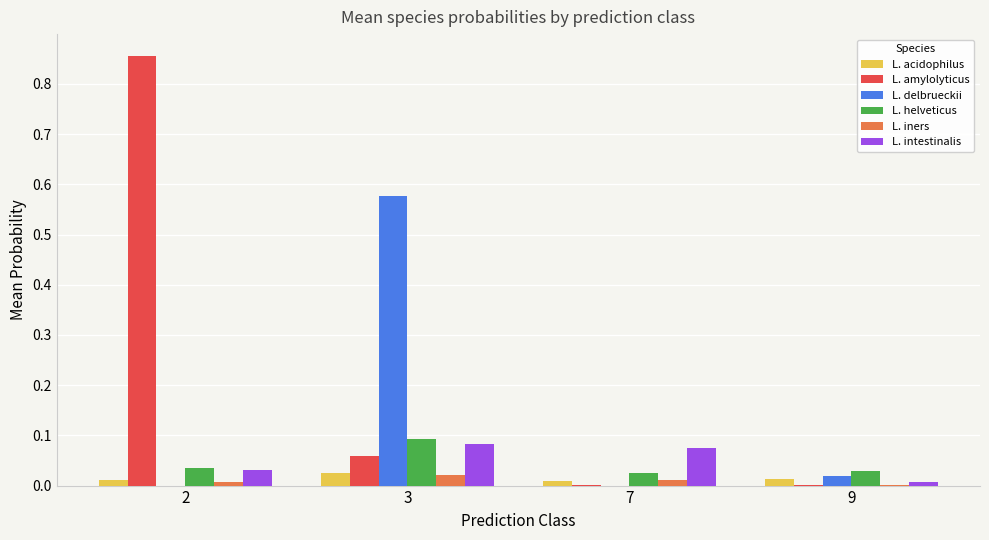

Count the number of data series in this chart.

6